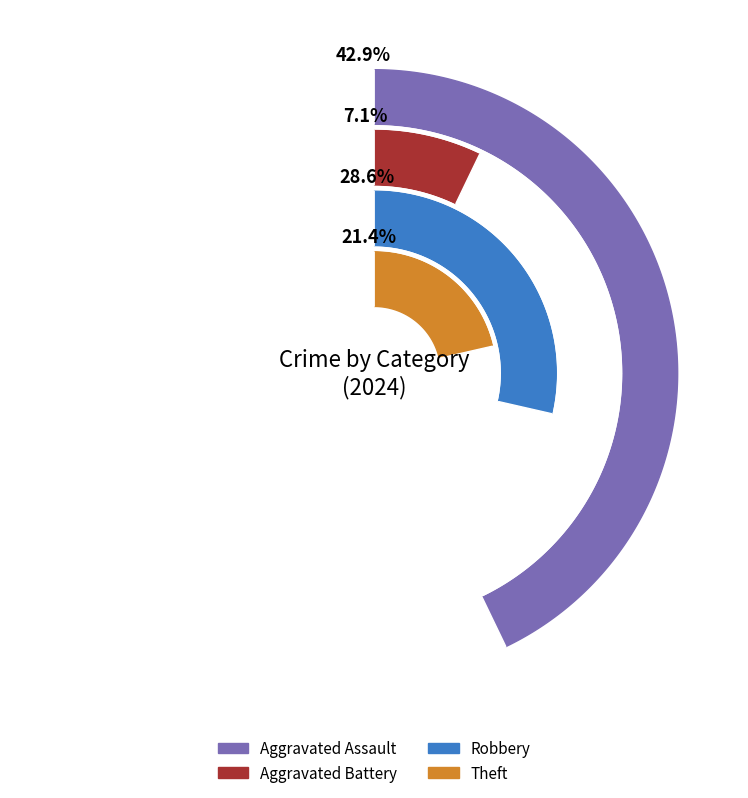

Between Theft and Aggravated Battery, which is larger?

Theft